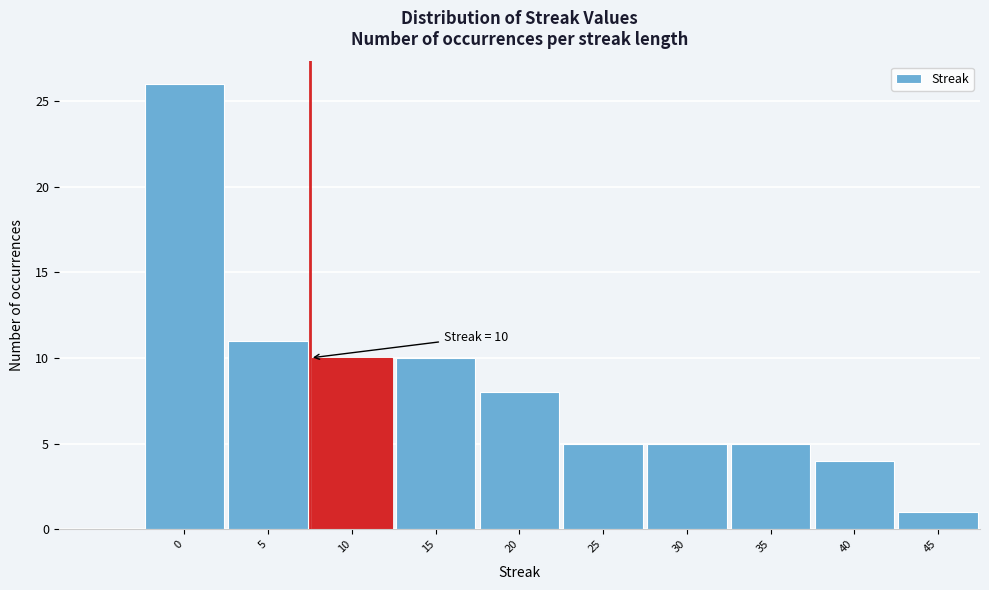

Reading left to right, what are all the values shown in this chart?

0=26	5=11	10=10	15=10	20=8	25=5	30=5	35=5	40=4	45=1